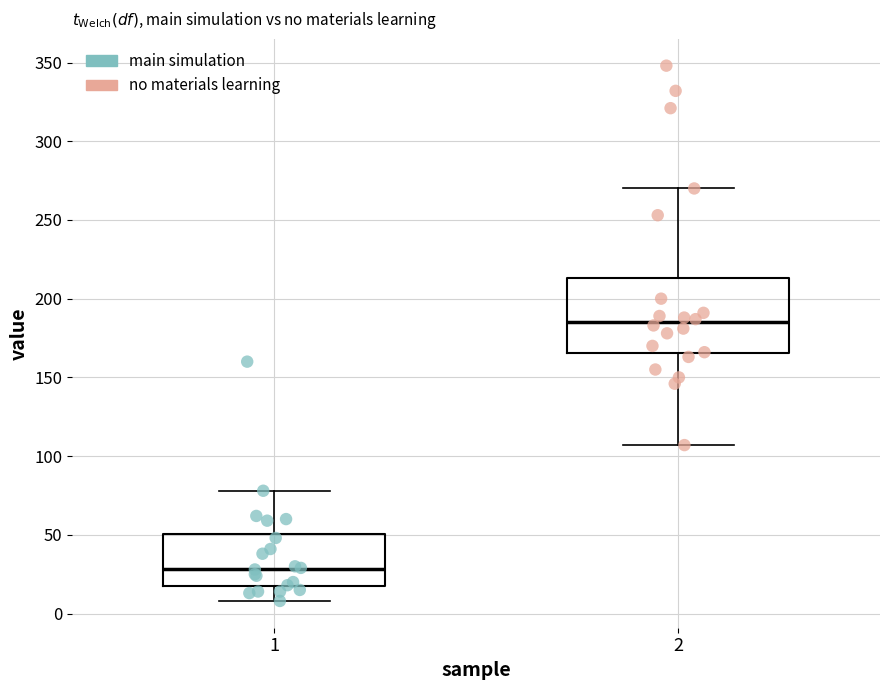

Reading left to right, transcribe this box plot: for each box, give where its median line is, the range the box spans, and where its two whiskers end, as read against the y-axis. The values are not printed on the chart, so give them approximately, as read against the axis.

1: median 30, box 15 to 50, whiskers 10 to 80
2: median 185, box 165 to 215, whiskers 105 to 270